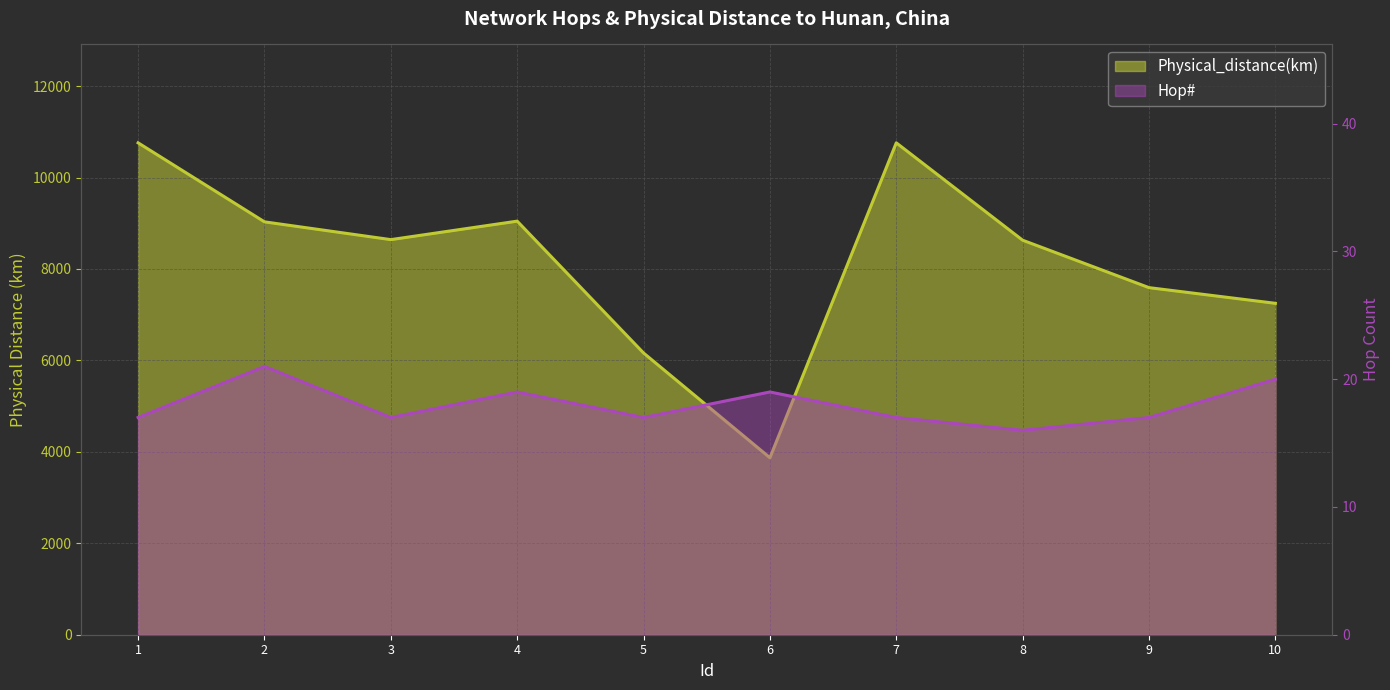

How many values in the Physical_distance(km) series exceed 8641?

5